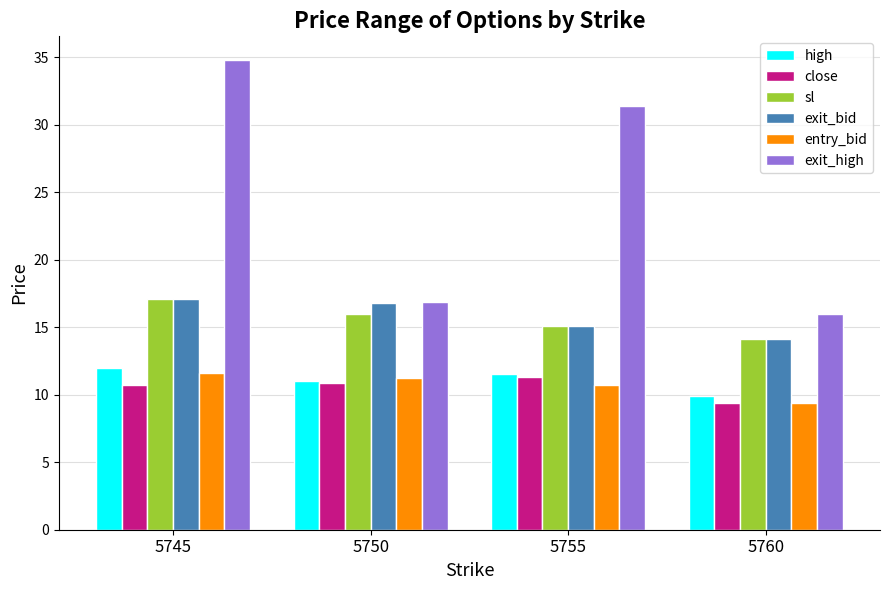

What is the minimum value shown in the chart?

9.4